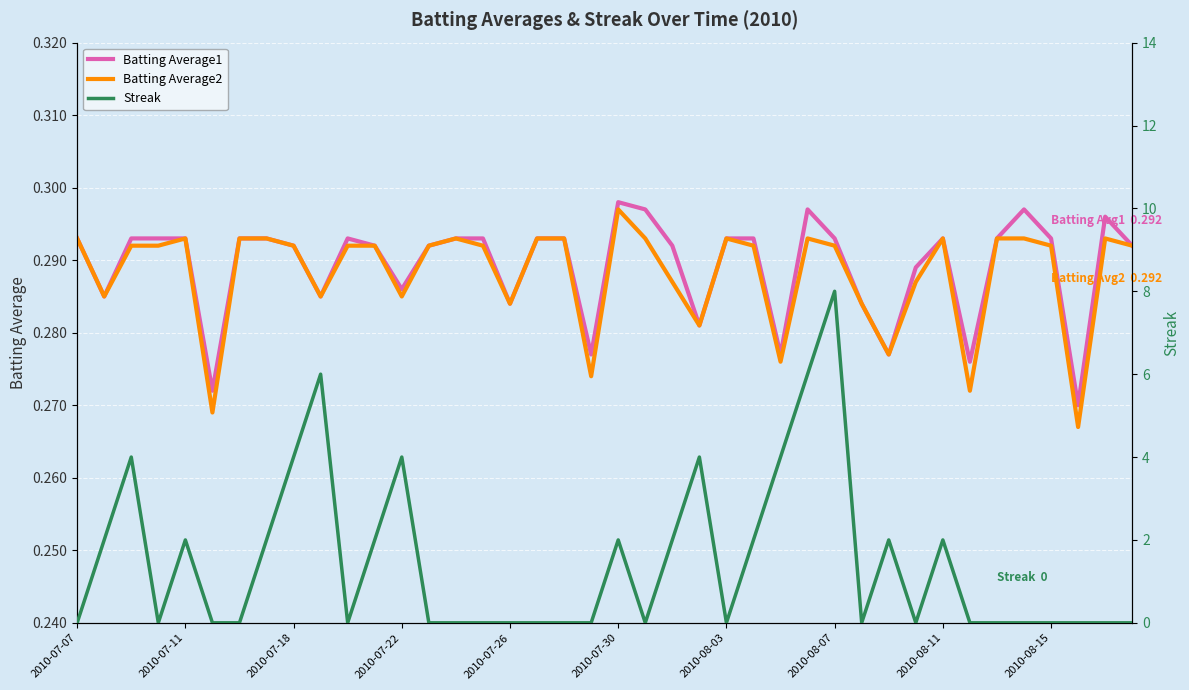

Is it true that Batting Average2 equals 0.5 at 2010-07-30?

False